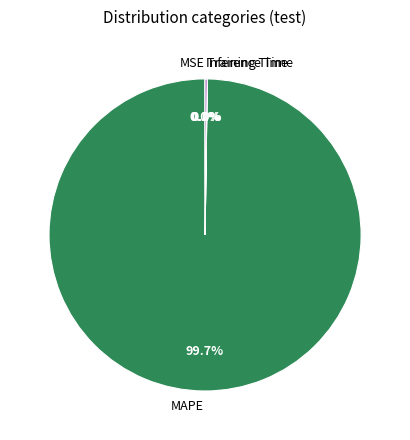

Which category has the biggest portion of the pie?

MAPE